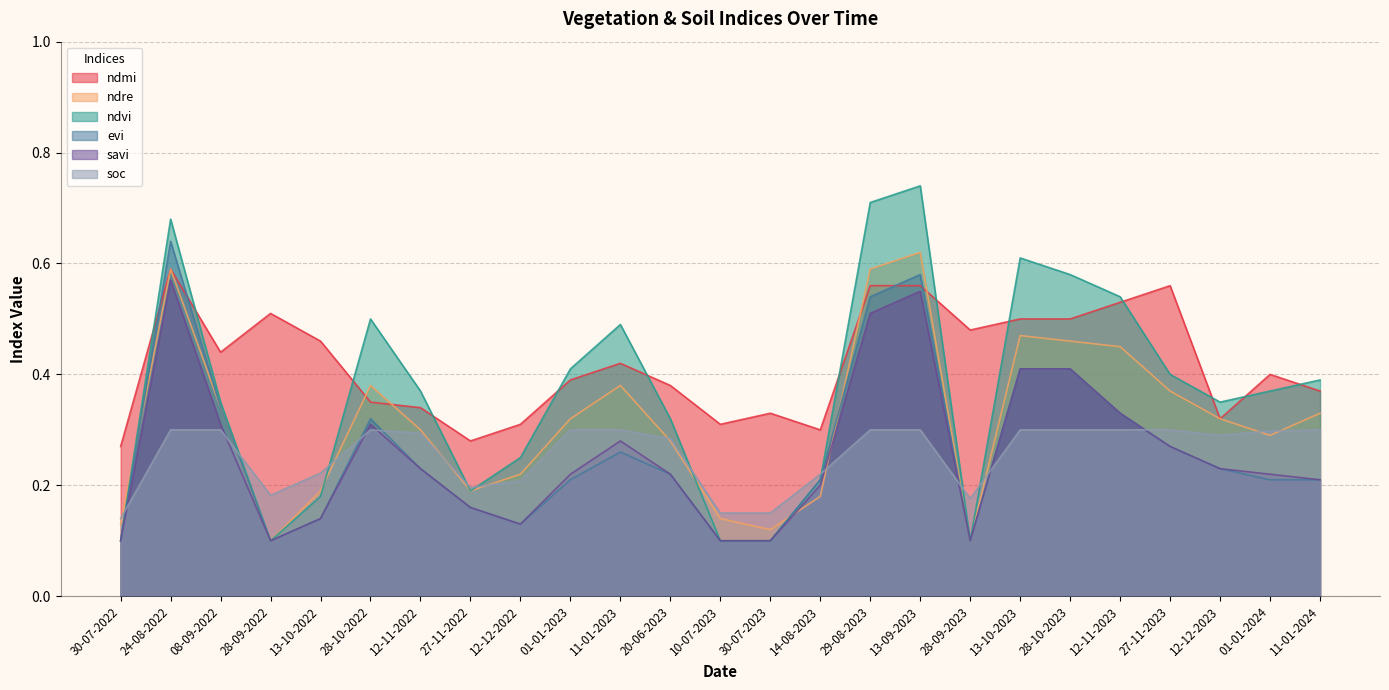

True or false: ndmi and evi cross at least once.

True